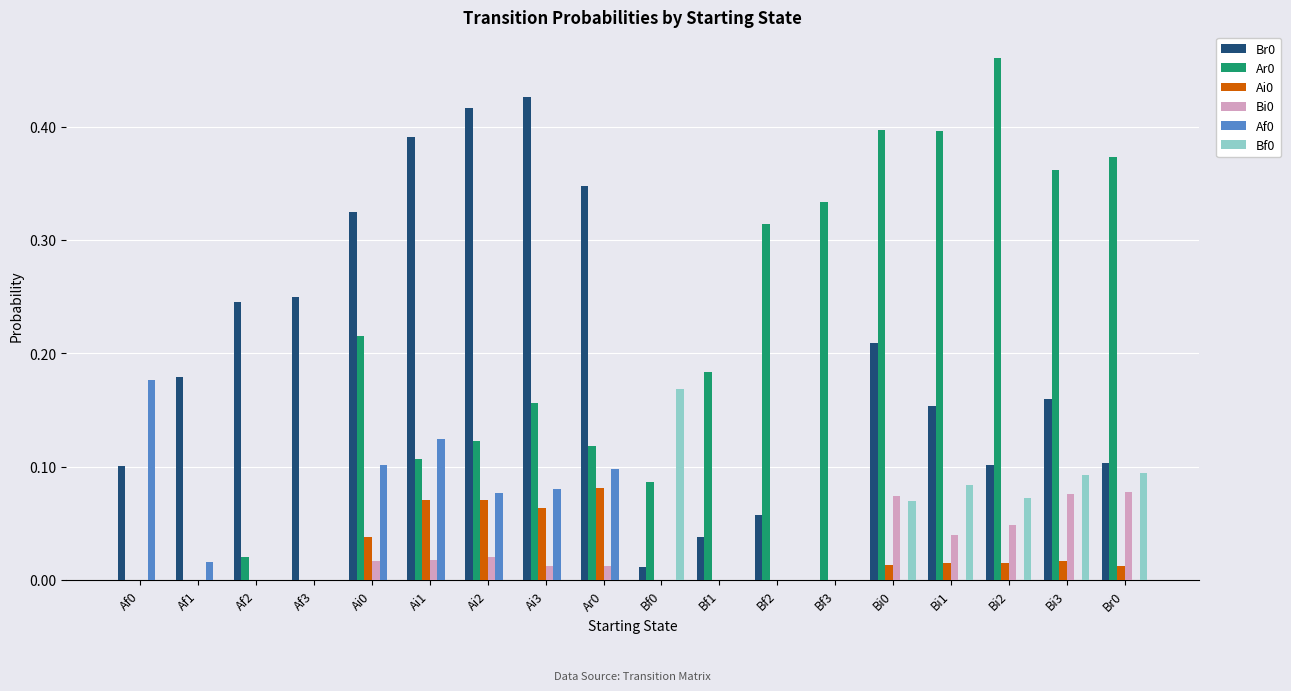

Is it true that Bf0 equals 0.1 at Bi1?

True